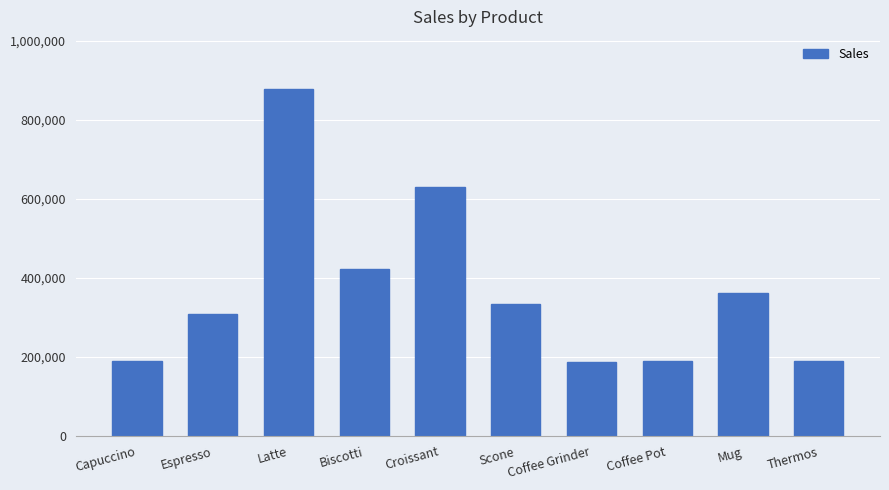

What is the approximate value at Biscotti?

421377